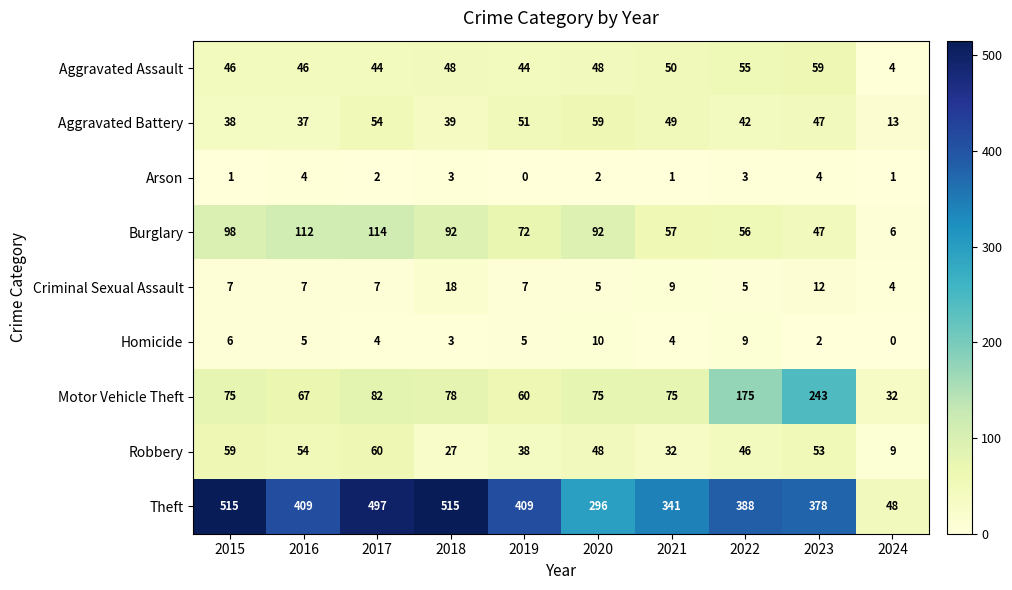

Which series changed the most between 2021 and 2023?

Motor Vehicle Theft